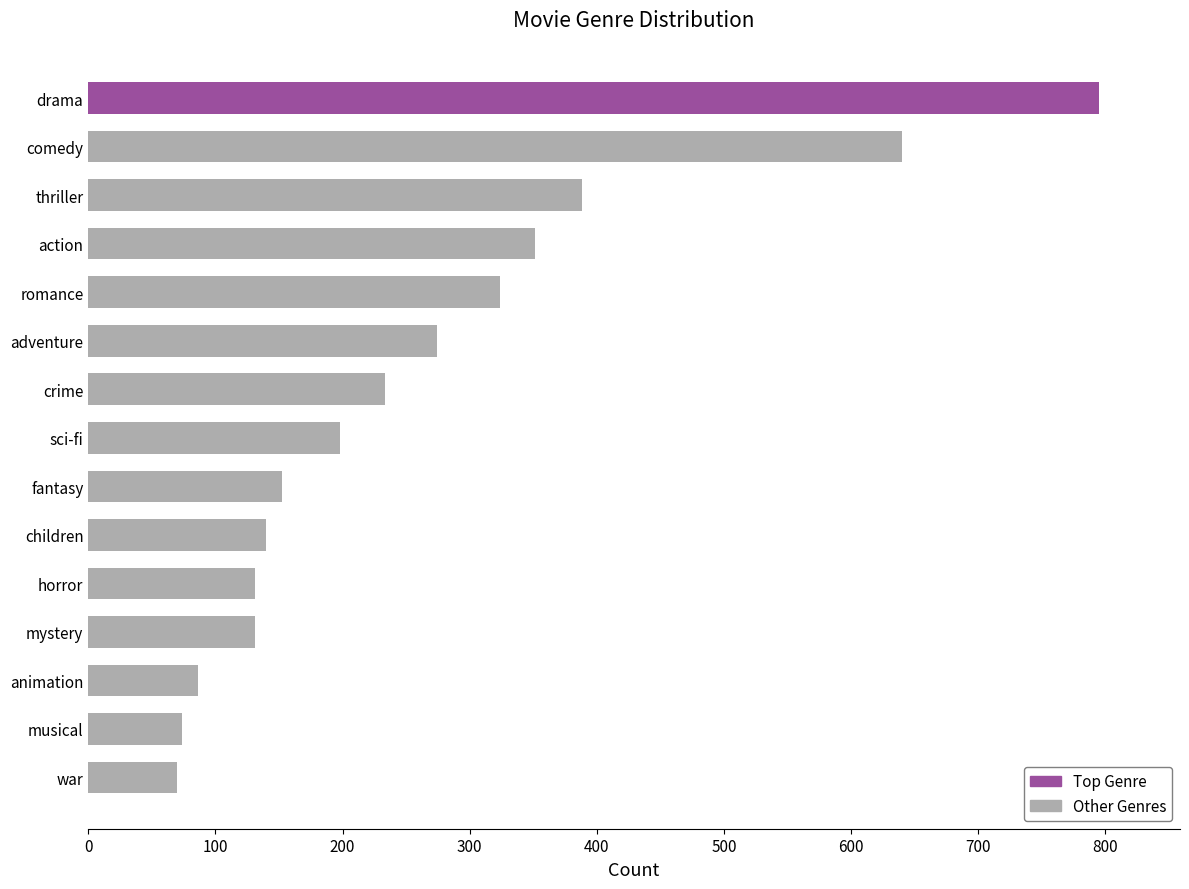

True or false: the data shows 102 at crime.

False